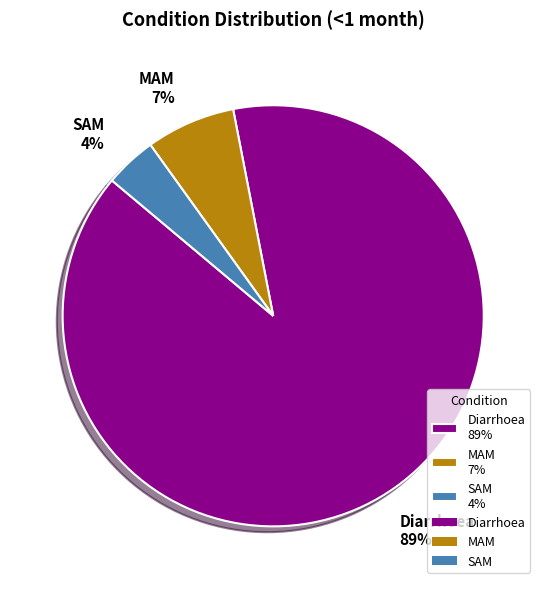

Which slice is the largest?

Diarrhoea